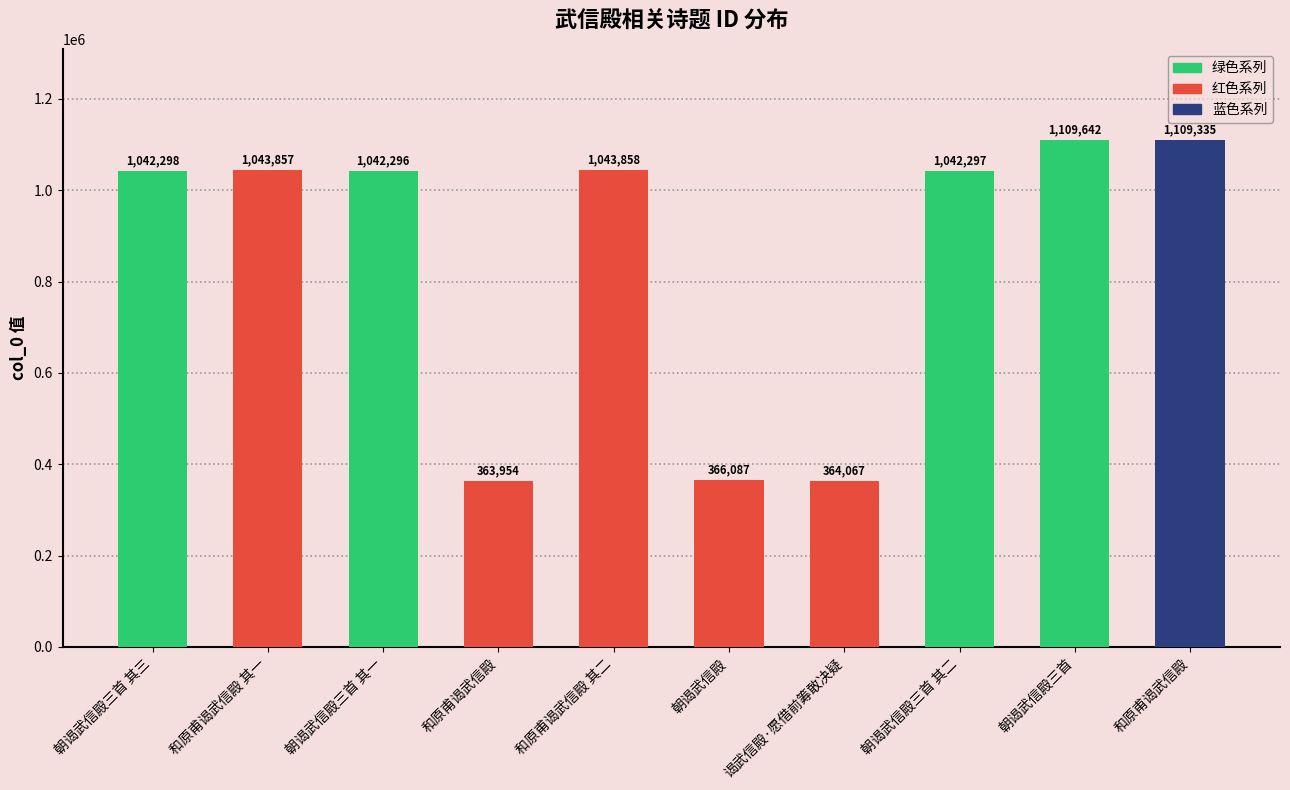

What value does the data have at 朝谒武信殿三首 其三, to the nearest 100?

1042300